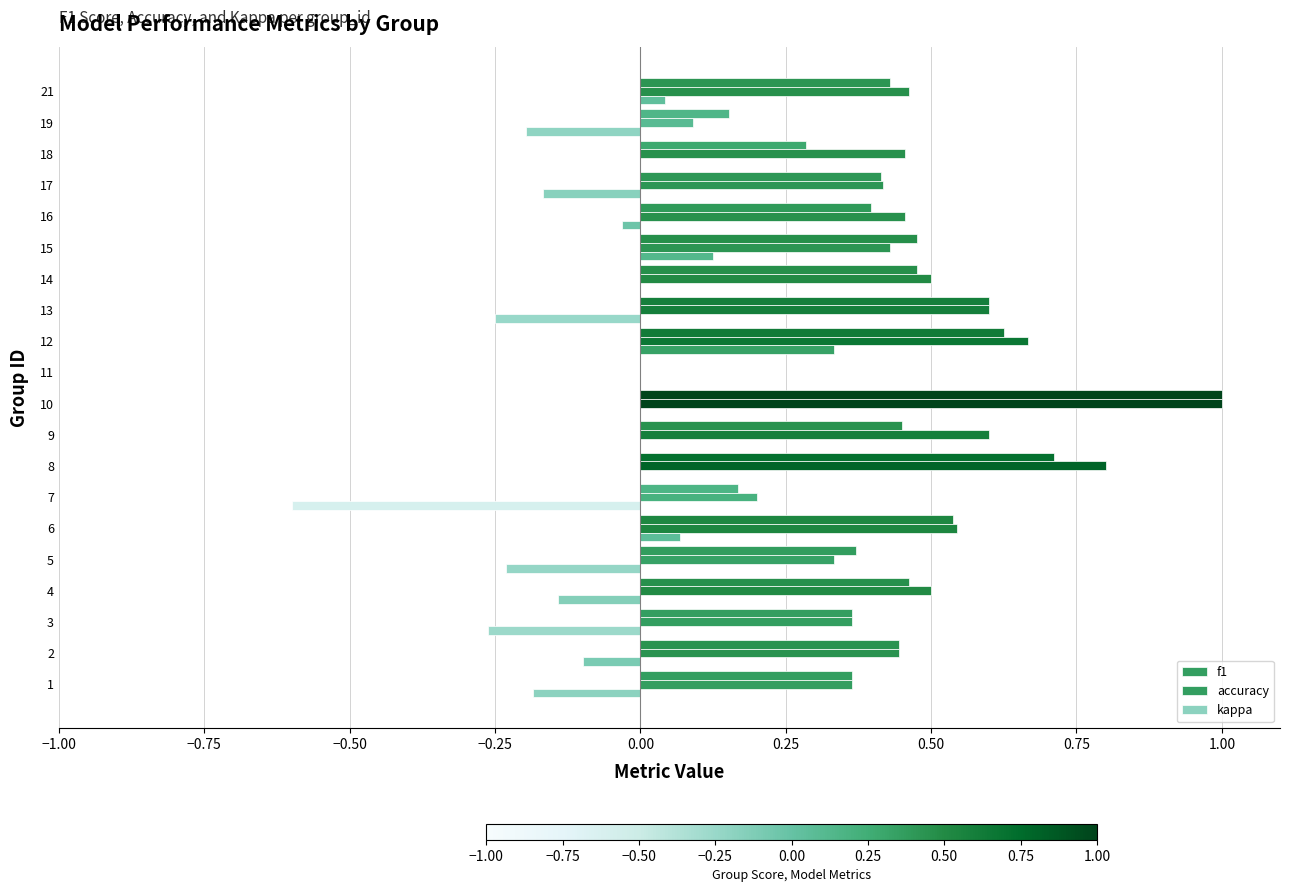

How many data points in f1 are above 0?

19